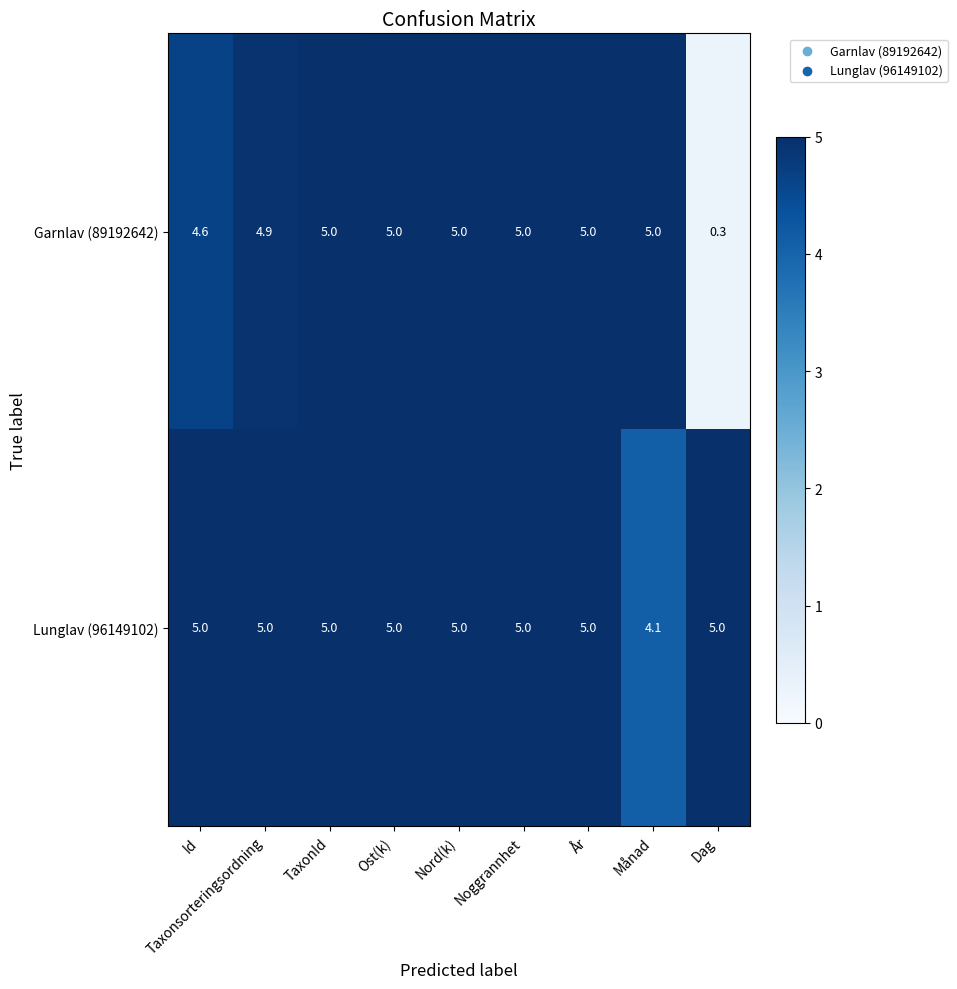

The Lunglav (96149102) series shows 8.5 at År. True or false?

False